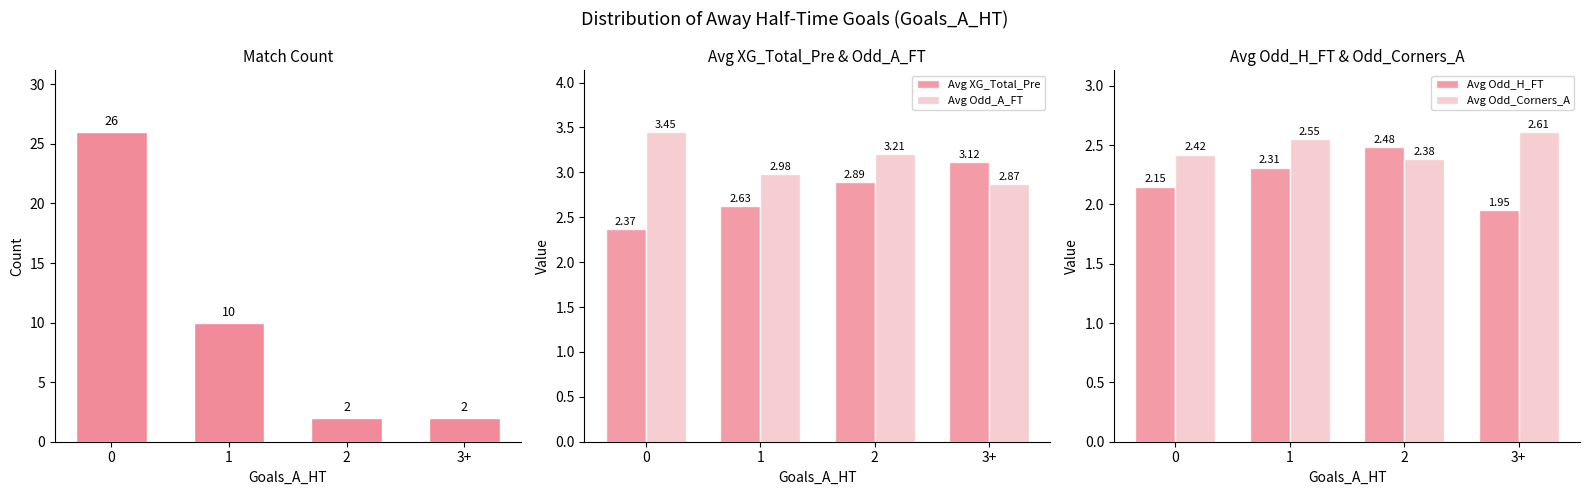

The value of Match Count at 0 is 36.1. True or false?

False